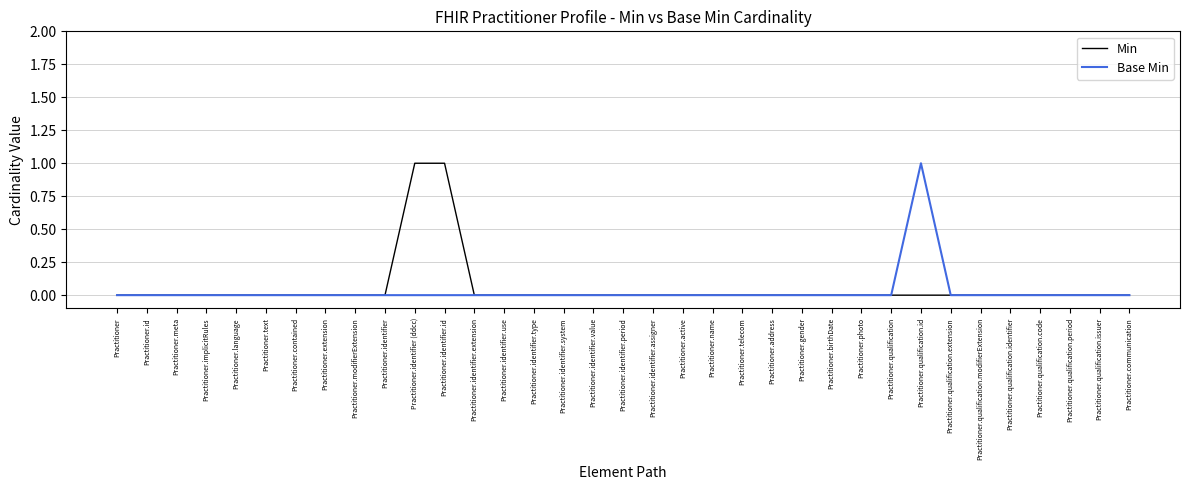

What position from the left is Practitioner.implicitRules?

4